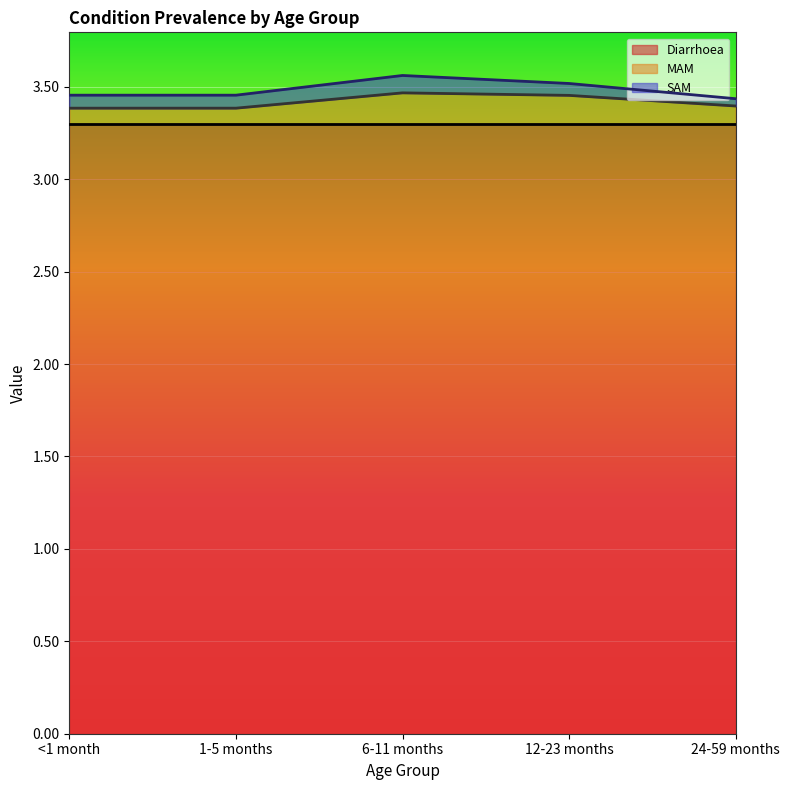

Which series has the largest total across all categories?

Diarrhoea